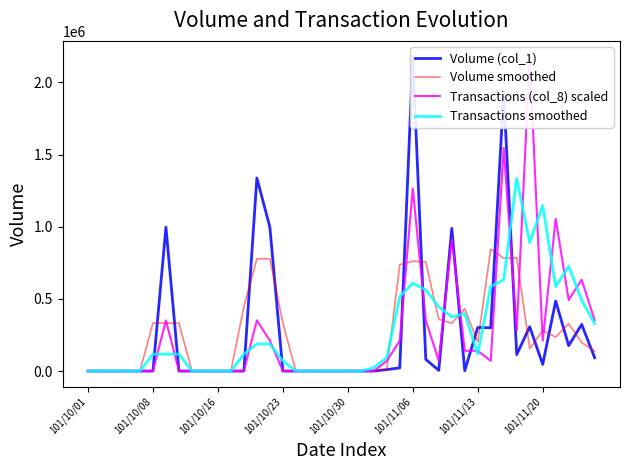

Does the chart display data point markers on the line(s)?

No